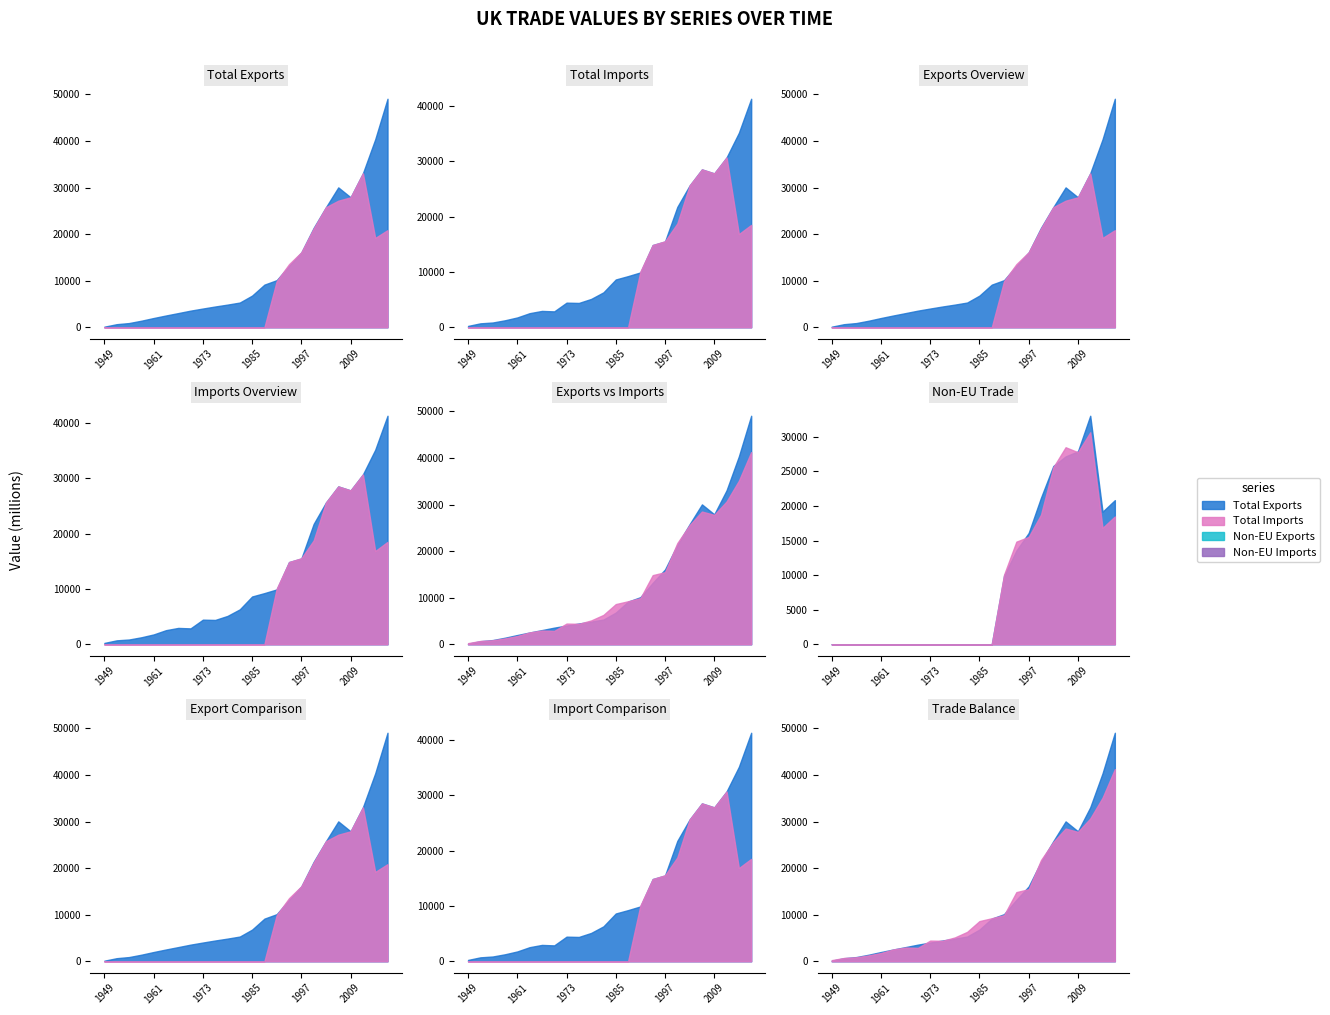

What is the highest value of the Non-EU Exports series?

33054.3